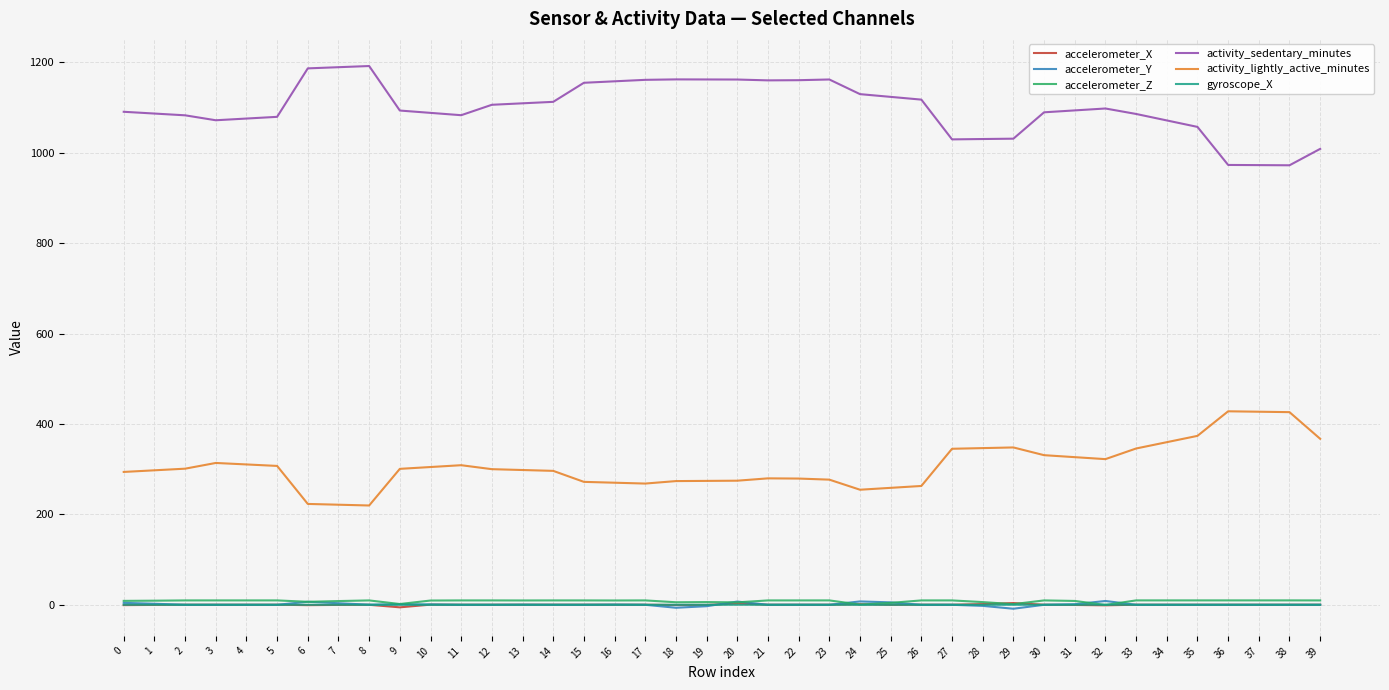

The value of activity_lightly_active_minutes at 18 is 433.2. True or false?

False